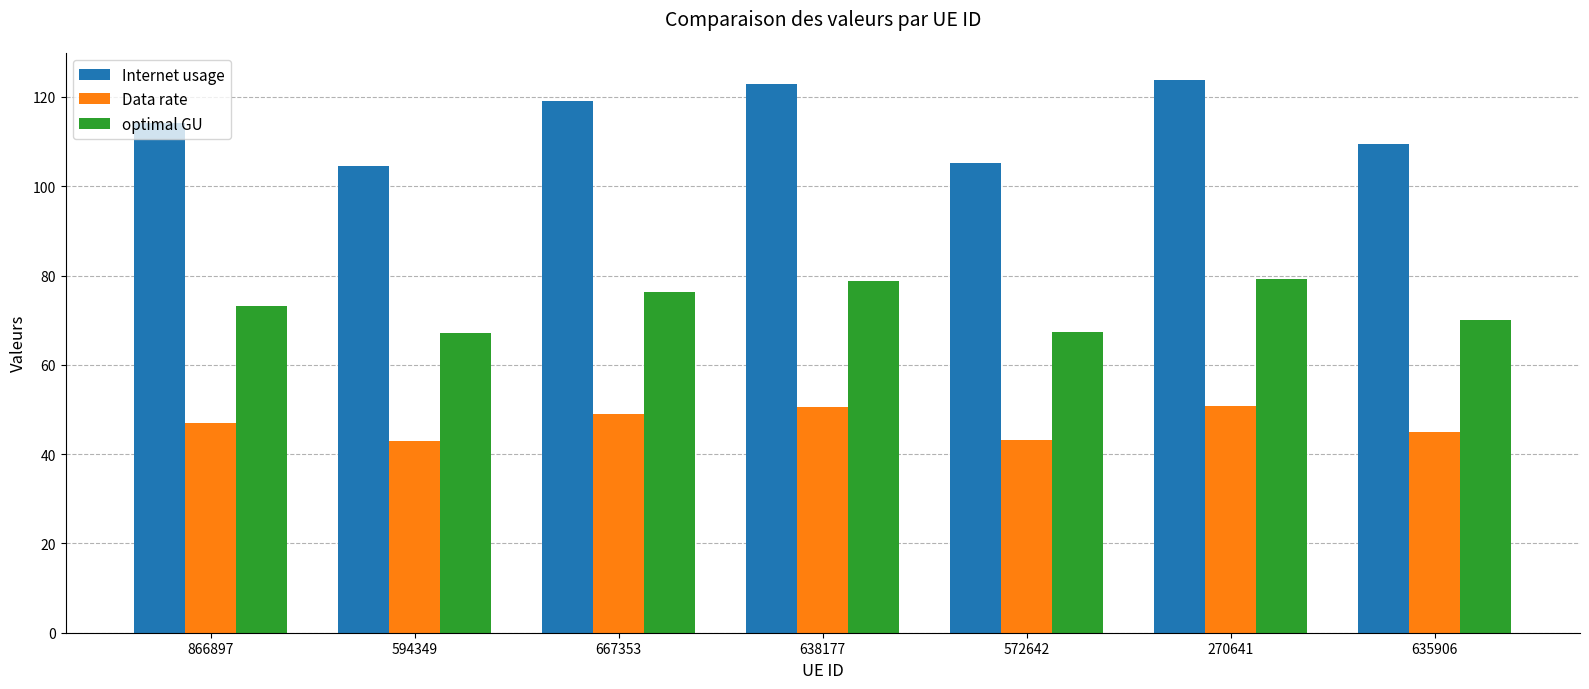

Rank the series by their maximum value, from lowest to highest.

Data rate, optimal GU, Internet usage